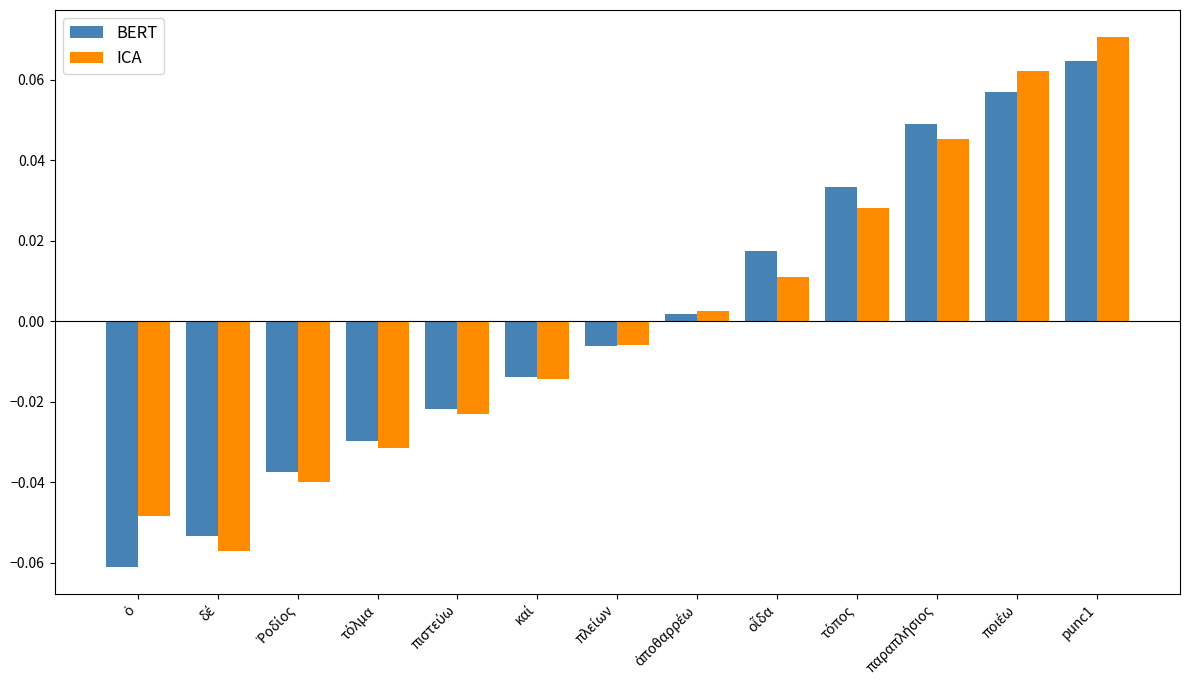

List the series in order of their peak value, highest first.

ICA, BERT